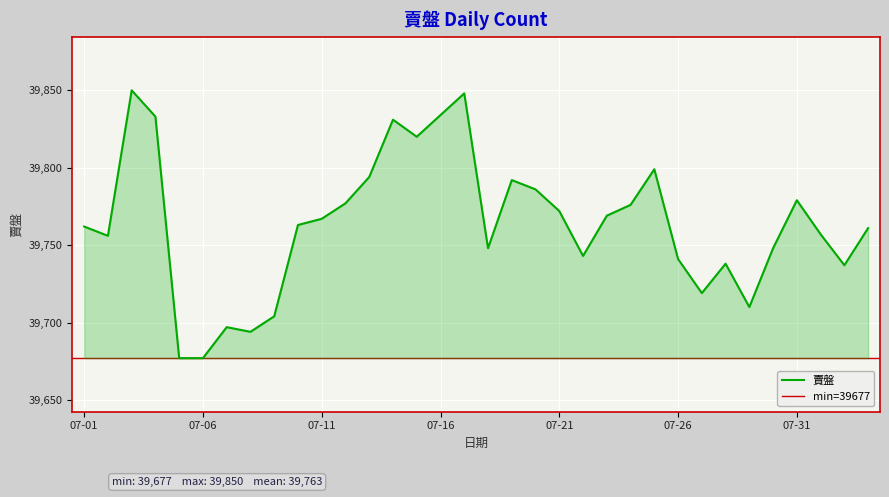

What is the difference between the maximum and minimum values?

173